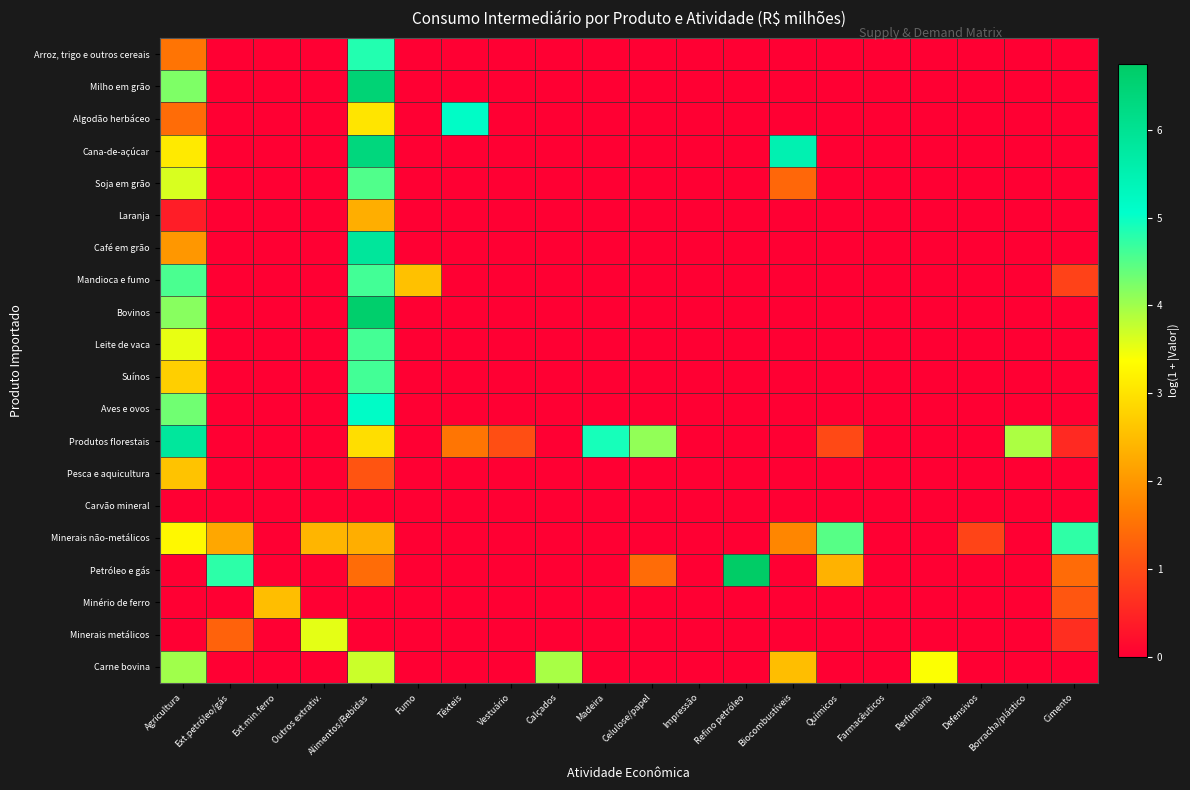

Between Fumo and Impressão, which series saw the biggest shift?

Mandioca e fumo